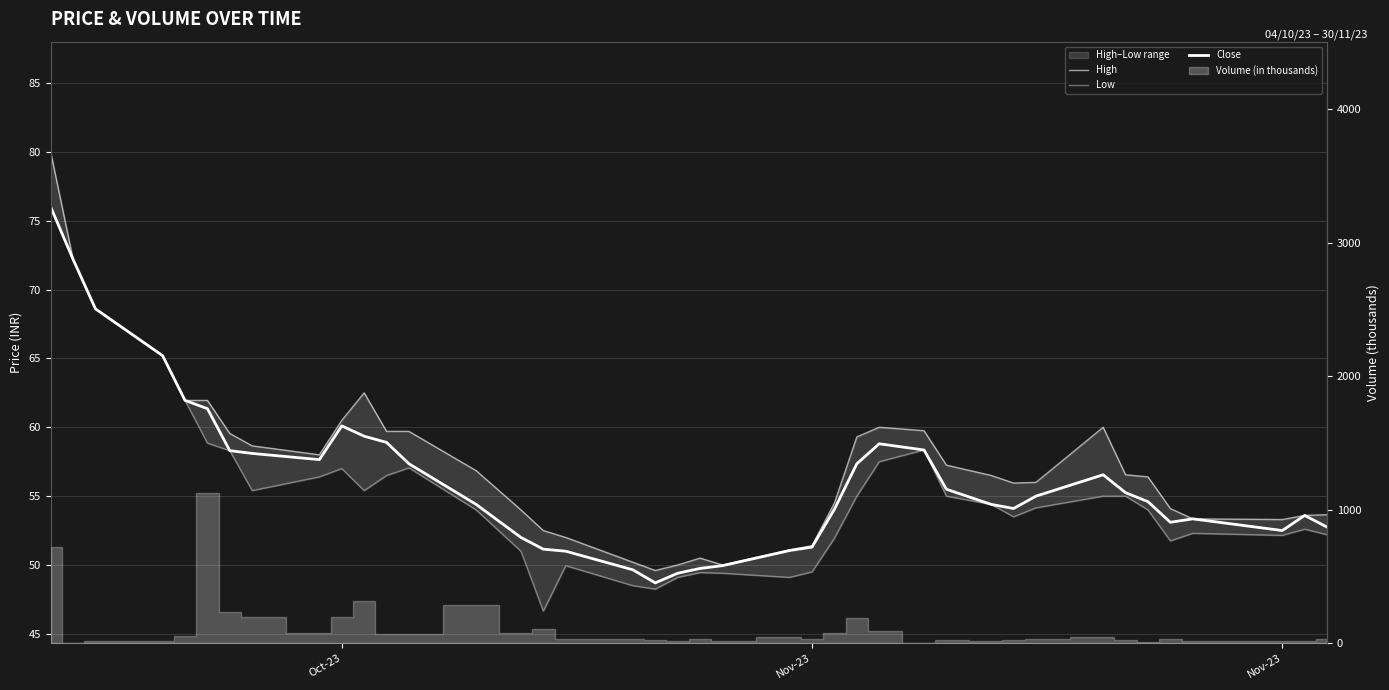

What is the approximate value of High at Nov-23?

53.3